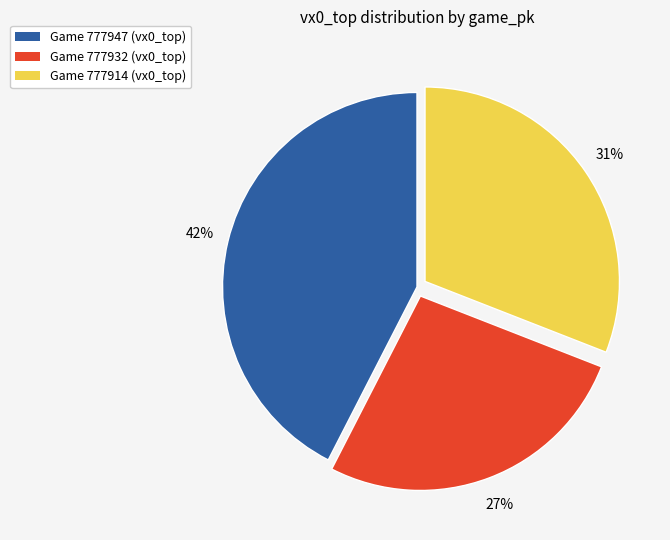

True or false: Game 777947 (vx0_top) accounts for 42% of the total.

True